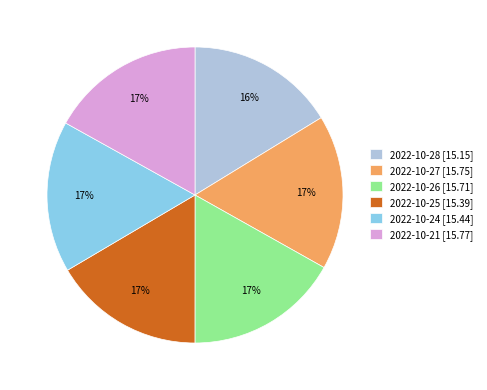

Is the sum of 2022-10-21 [15.77] and 2022-10-25 [15.39] greater than half?

No